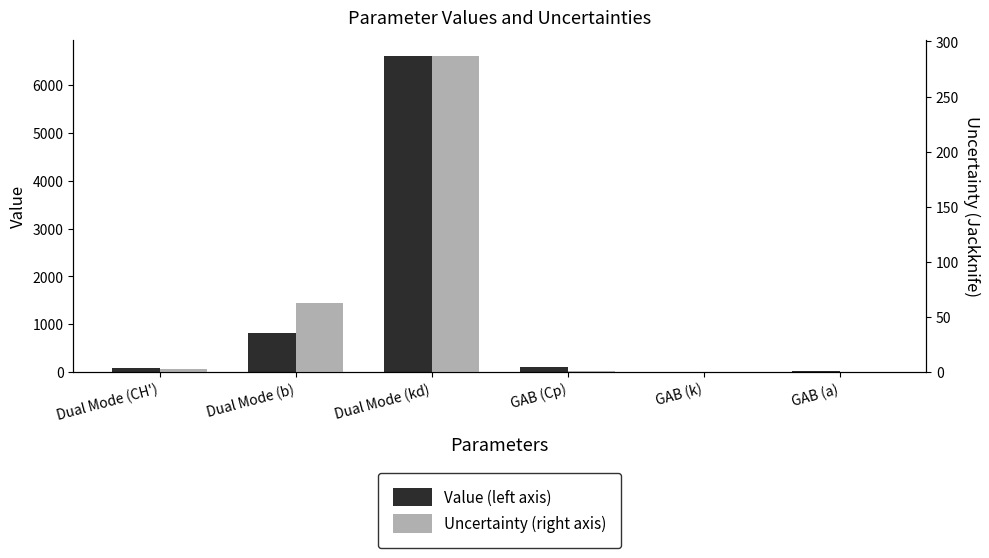

What position from the right is Dual Mode (b)?

5